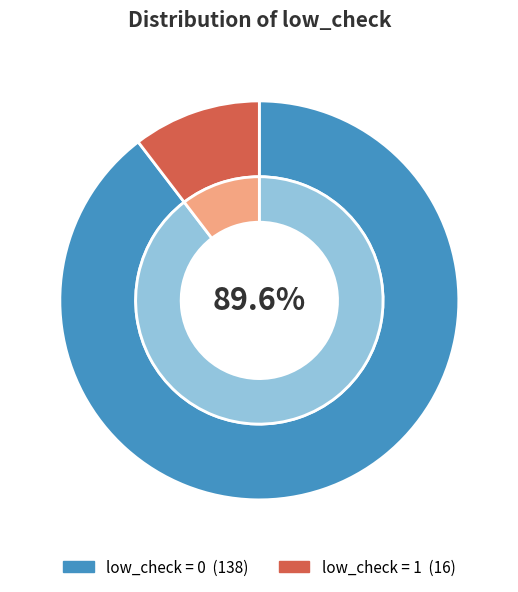

How many slices are in this pie chart?

2